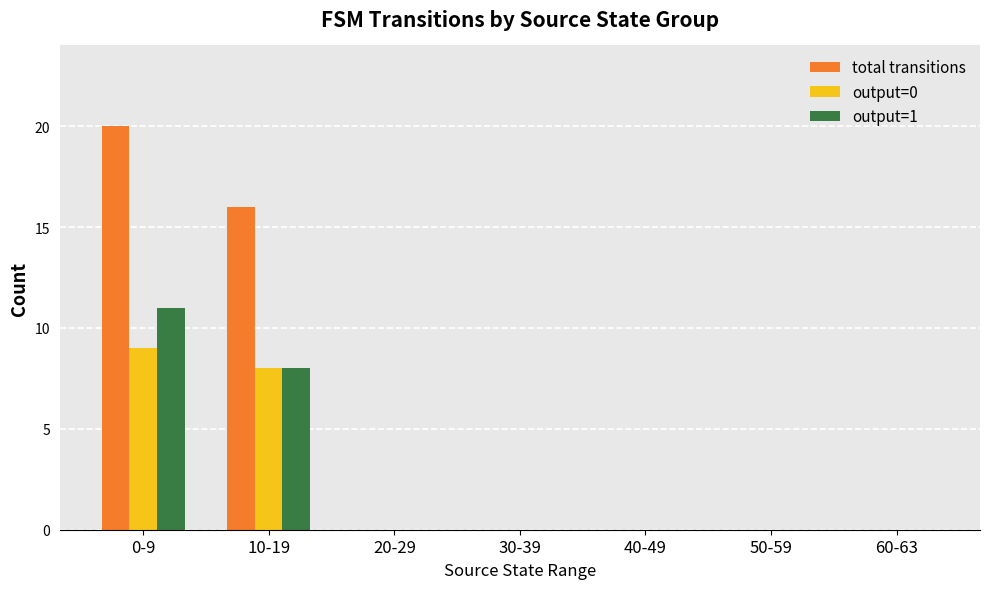

How many series are shown in this chart?

3